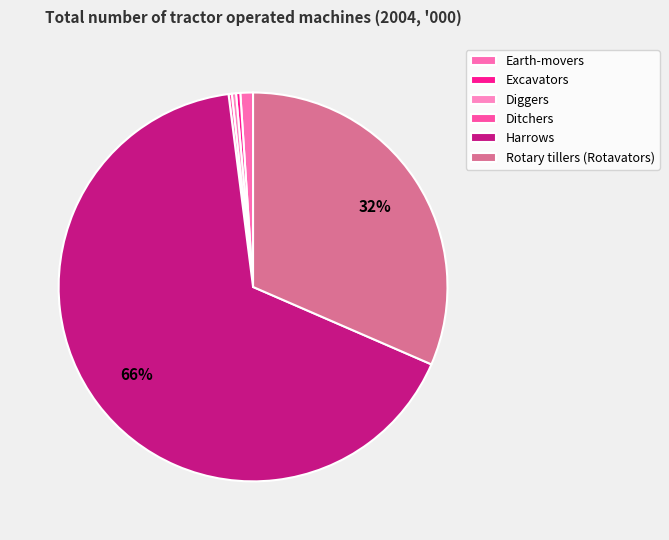

What is the ratio of the value at Excavators to the value at Ditchers?

1.3